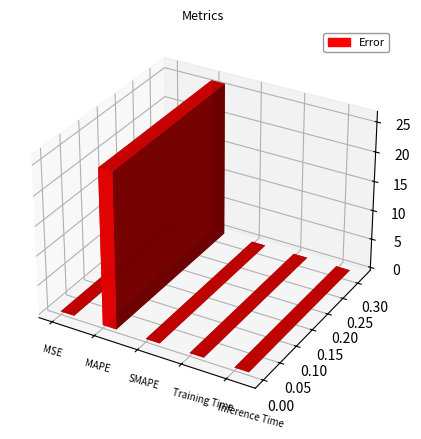

Which has a higher value, MAPE or Training Time?

MAPE